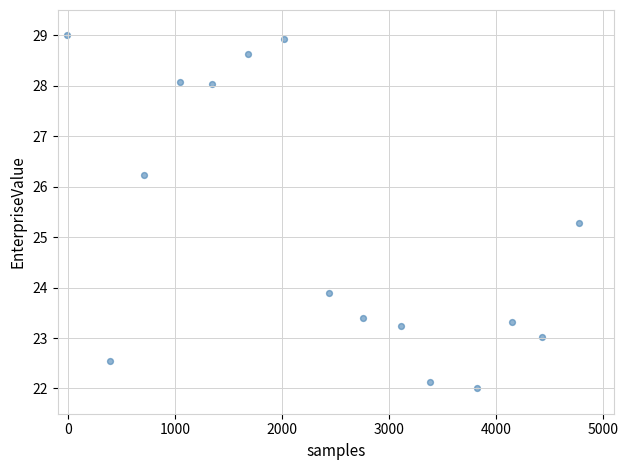

What Y value in the scatter plot is closest to 25?

25.3